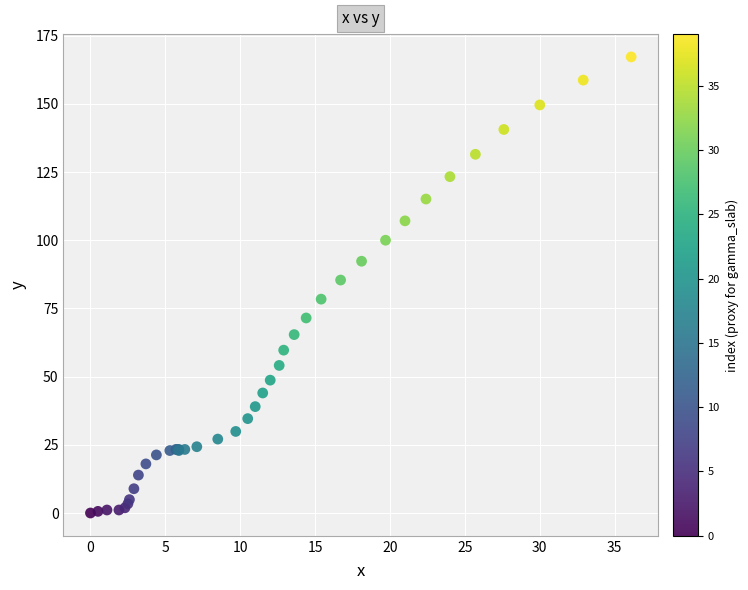

What Y value in the scatter plot is closest to 83?

85.4